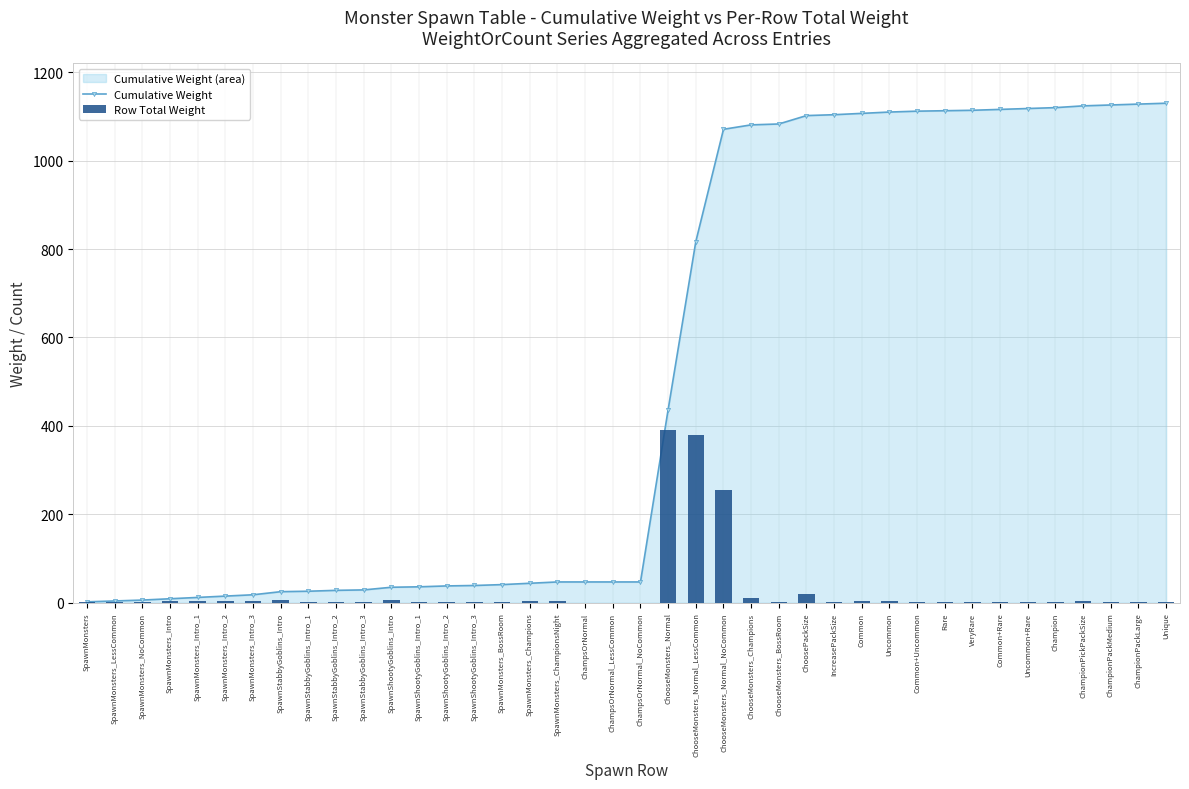

Rank the series at Common+Uncommon from lowest to highest value.

Row Total Weight, Cumulative Weight